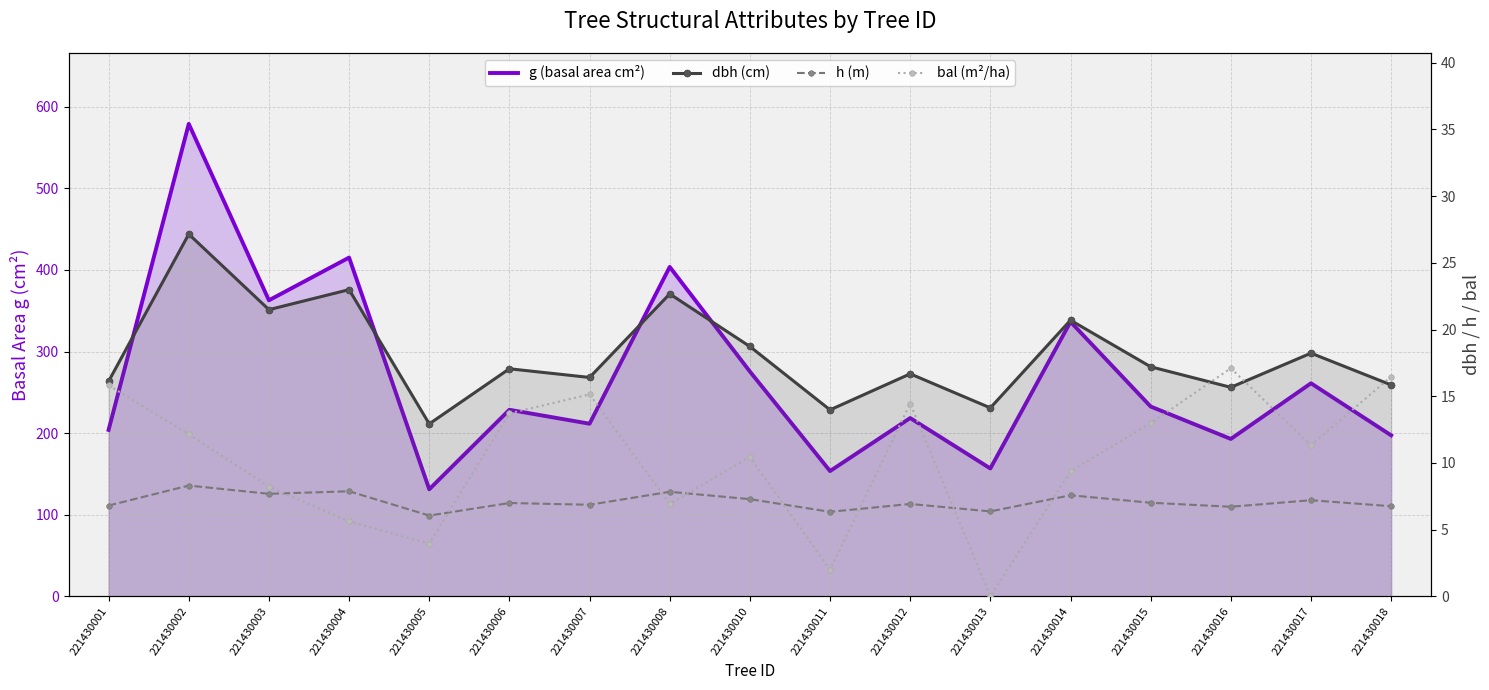

What are all the series names shown in the legend?

g (basal area cm²), dbh (cm), h (m), bal (m²/ha)